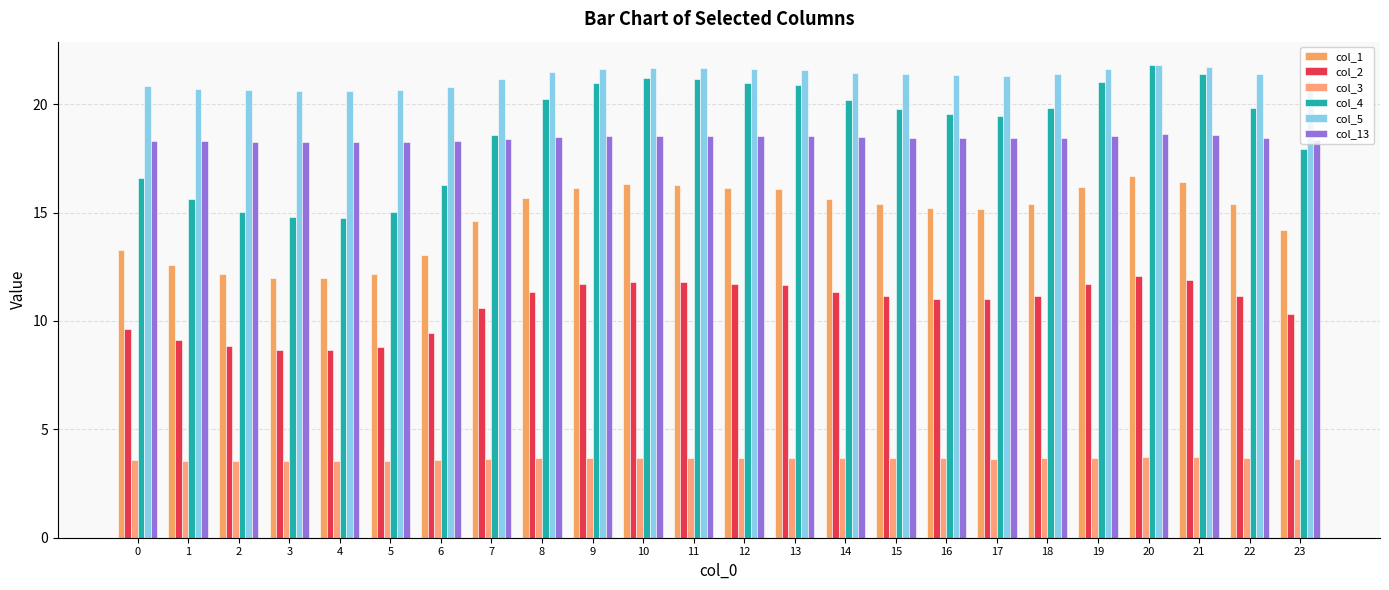

Reading left to right, extract all data points from this chart.

col_1: 0=13.3	1=12.6	2=12.2	3=12.0	4=12.0	5=12.2	6=13.0	7=14.6	8=15.7	9=16.1	10=16.3	11=16.3	12=16.1	13=16.1	14=15.6	15=15.4	16=15.2	17=15.2	18=15.4	19=16.2	20=16.7	21=16.4	22=15.4	23=14.2
col_2: 0=9.6	1=9.1	2=8.8	3=8.7	4=8.7	5=8.8	6=9.5	7=10.6	8=11.3	9=11.7	10=11.8	11=11.8	12=11.7	13=11.6	14=11.3	15=11.1	16=11.0	17=11.0	18=11.2	19=11.7	20=12.1	21=11.9	22=11.2	23=10.3
col_3: 0=3.6	1=3.5	2=3.5	3=3.5	4=3.5	5=3.5	6=3.6	7=3.6	8=3.7	9=3.7	10=3.7	11=3.7	12=3.7	13=3.7	14=3.7	15=3.7	16=3.7	17=3.6	18=3.7	19=3.7	20=3.7	21=3.7	22=3.7	23=3.6
col_4: 0=16.6	1=15.6	2=15.0	3=14.8	4=14.7	5=15.0	6=16.3	7=18.6	8=20.2	9=21.0	10=21.2	11=21.2	12=21.0	13=20.9	14=20.2	15=19.8	16=19.5	17=19.4	18=19.8	19=21.0	20=21.8	21=21.4	22=19.8	23=17.9
col_5: 0=20.8	1=20.7	2=20.6	3=20.6	4=20.6	5=20.6	6=20.8	7=21.2	8=21.5	9=21.6	10=21.7	11=21.7	12=21.6	13=21.6	14=21.4	15=21.4	16=21.3	17=21.3	18=21.4	19=21.6	20=21.8	21=21.7	22=21.4	23=21.1
col_13: 0=18.3	1=18.3	2=18.3	3=18.3	4=18.3	5=18.3	6=18.3	7=18.4	8=18.5	9=18.5	10=18.6	11=18.6	12=18.5	13=18.5	14=18.5	15=18.4	16=18.4	17=18.4	18=18.4	19=18.5	20=18.6	21=18.6	22=18.4	23=18.4